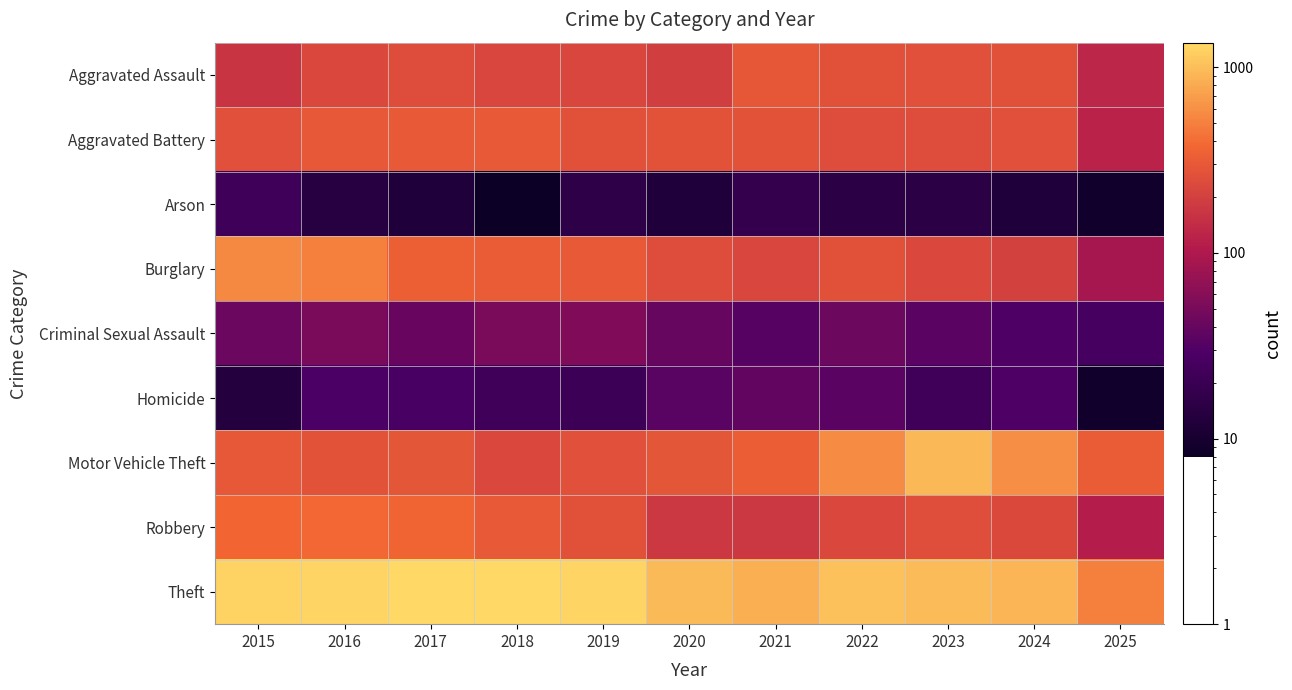

What is the difference between the highest and lowest values at 2020?

942